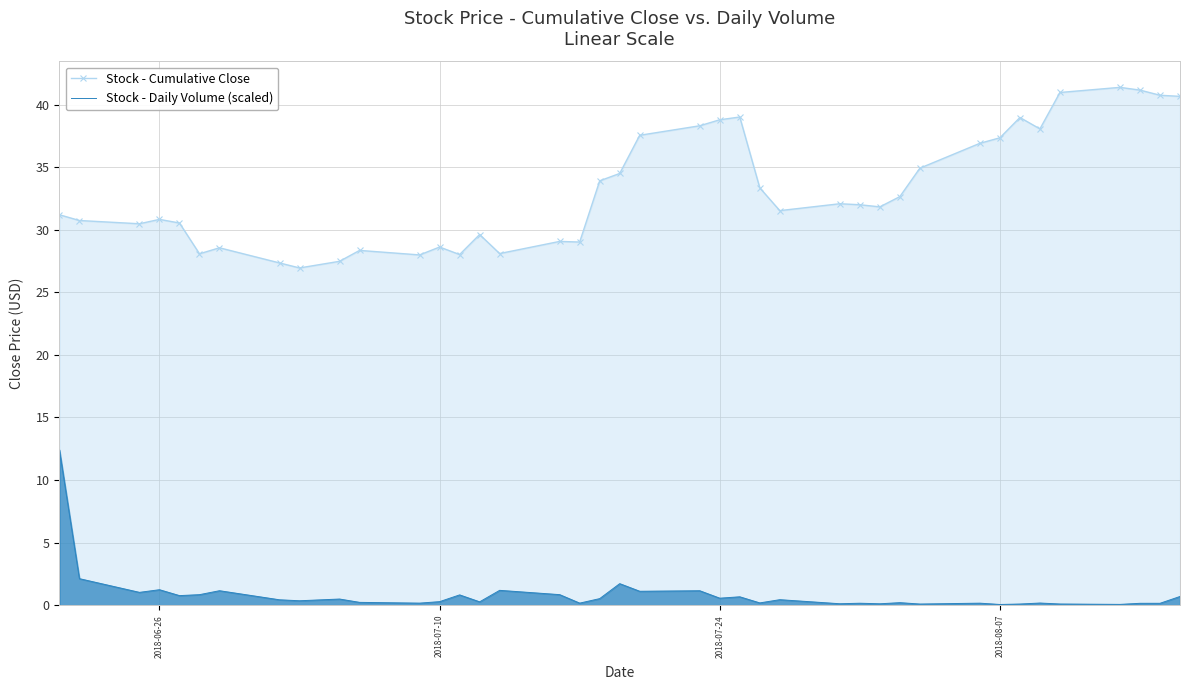

What is the highest value of the Stock - Daily Volume (scaled) series?

12.4